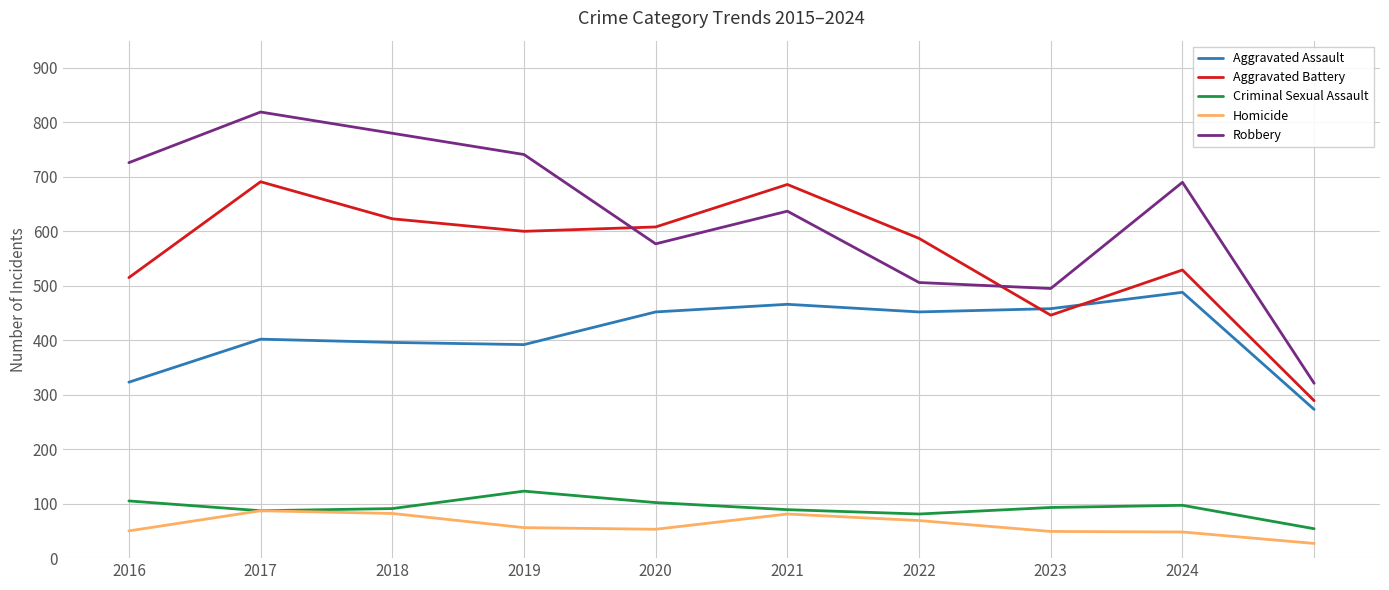

How many lines are shown in the chart?

5